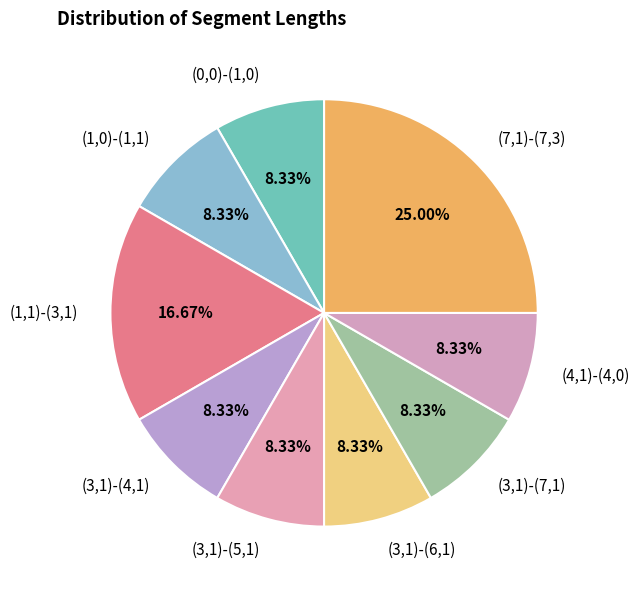

Is (3,1)-(6,1) the majority of the pie?

No